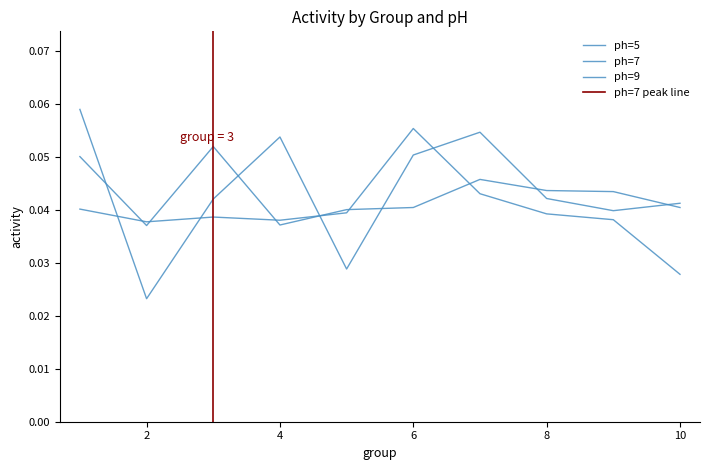

What is the maximum value shown in the chart?

0.1